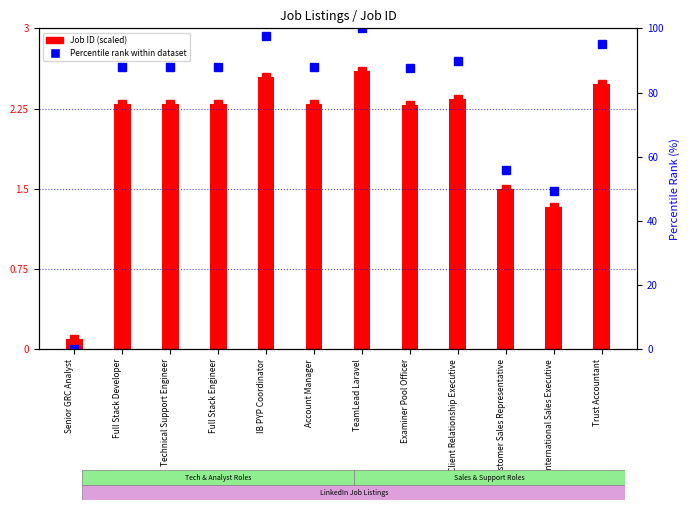

List the series in order of their peak value, lowest first.

Job ID (scaled), Percentile rank within dataset